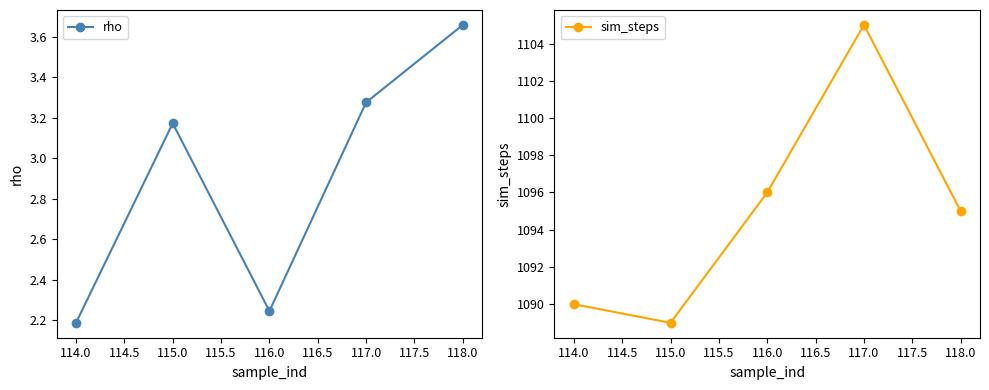

The value of rho at 117.0 is 1.9. True or false?

False